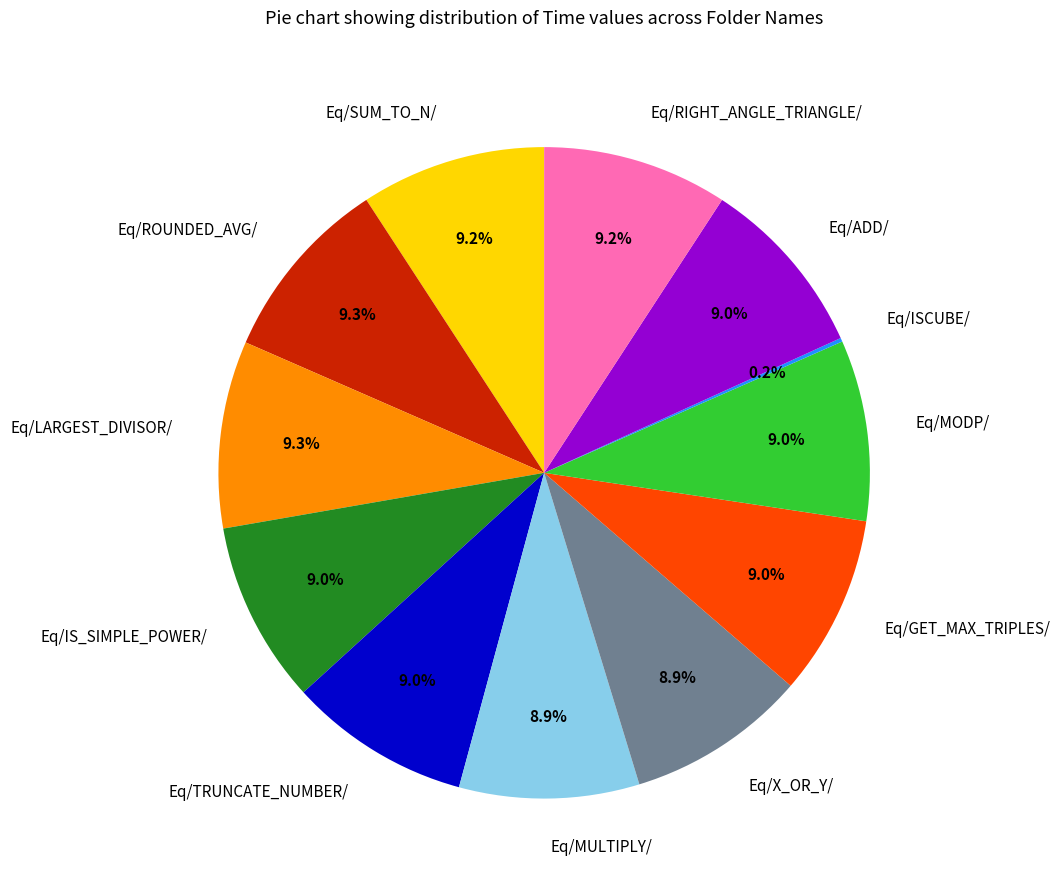

Does Eq/MULTIPLY/ represent more than half of the total?

No